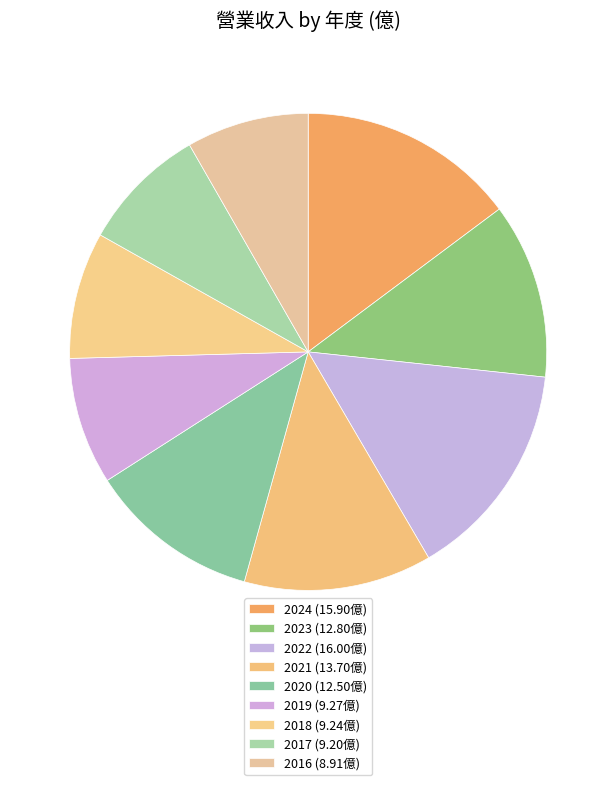

How many segments does this pie chart have?

9